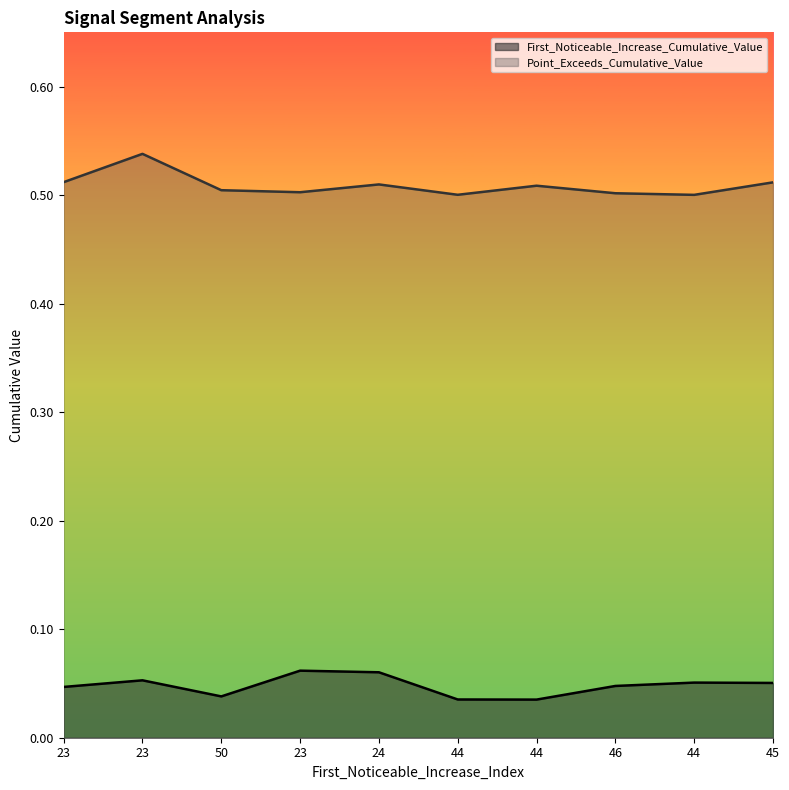

What is the approximate value of First_Noticeable_Increase_Cumulative_Value at 23?

0.1